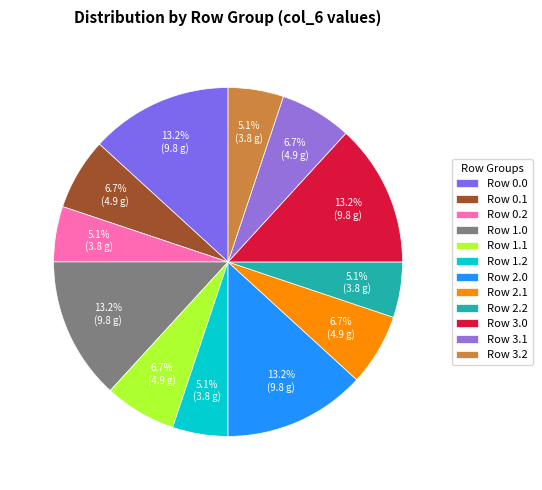

To the nearest percent, what percentage of the pie is Row 2.1?

7%